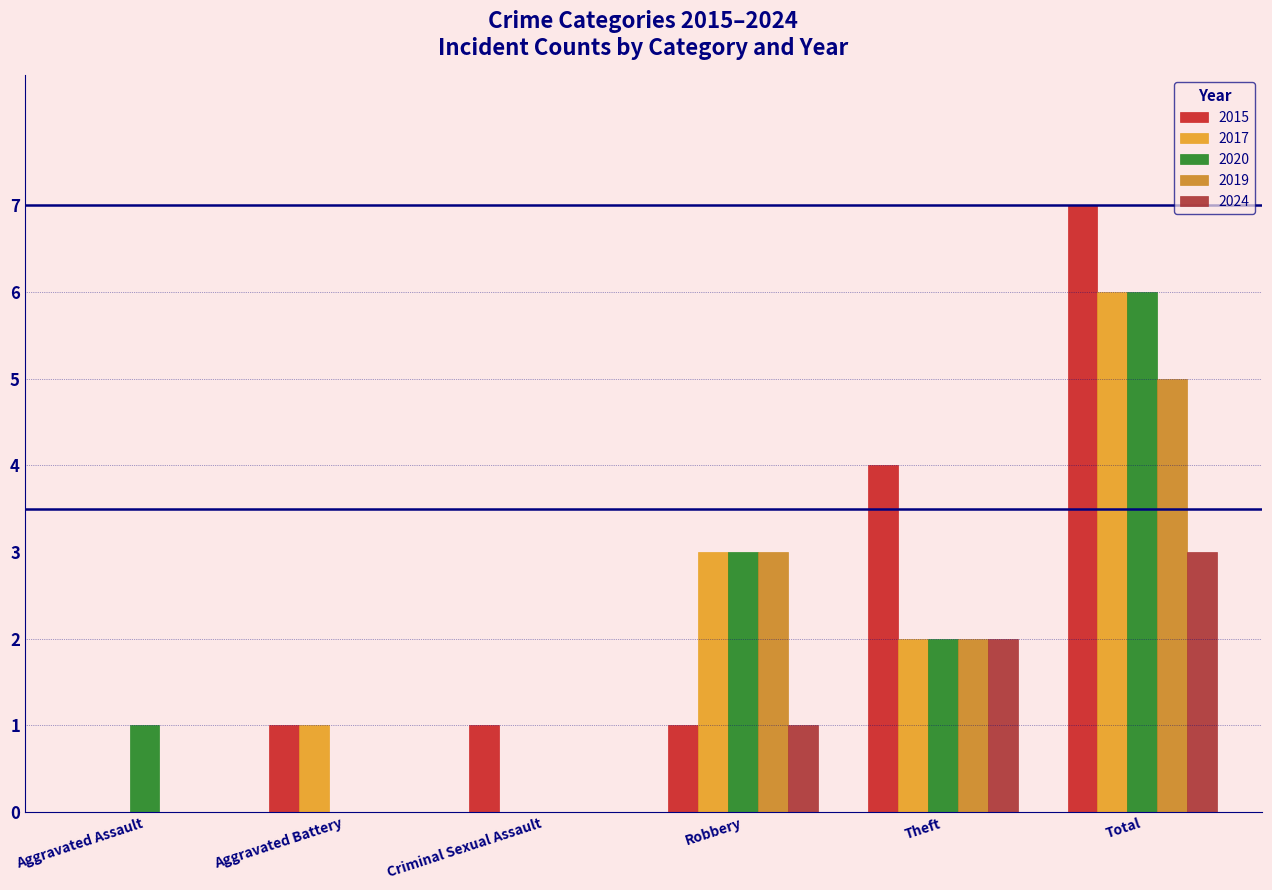

What is the average value of the 2020 series?

2